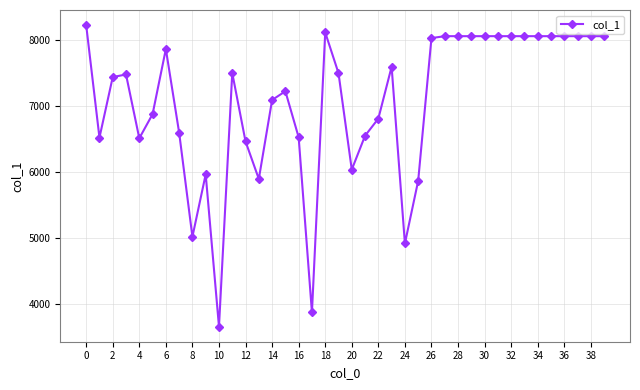

How many categories are shown in the chart?

40